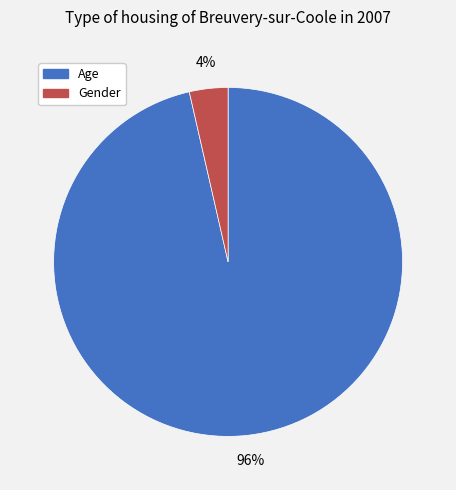

How many slices are in this pie chart?

2